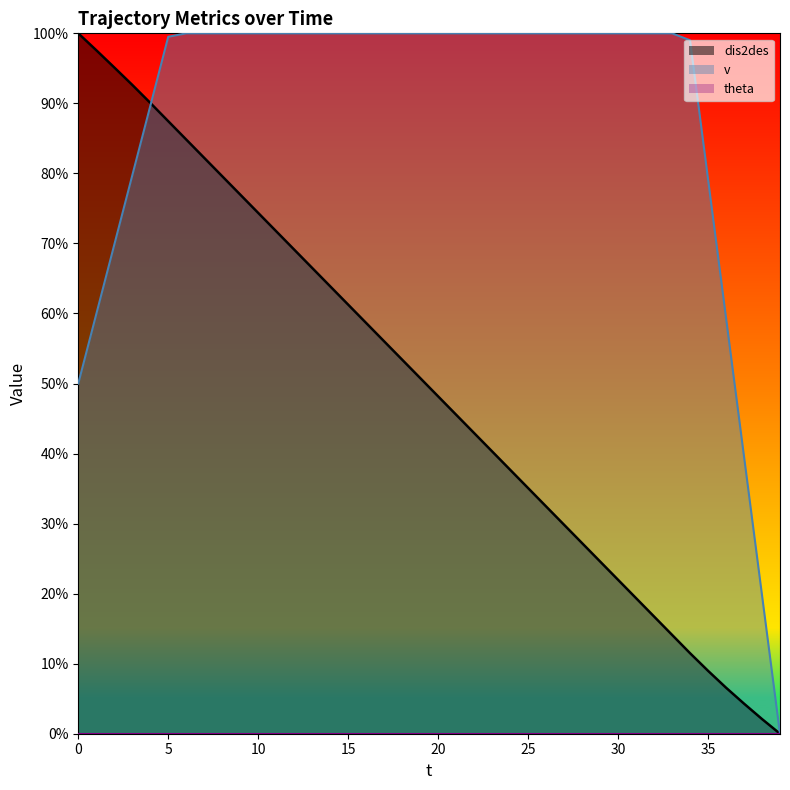

What is the total value across all series at 3?

172.3